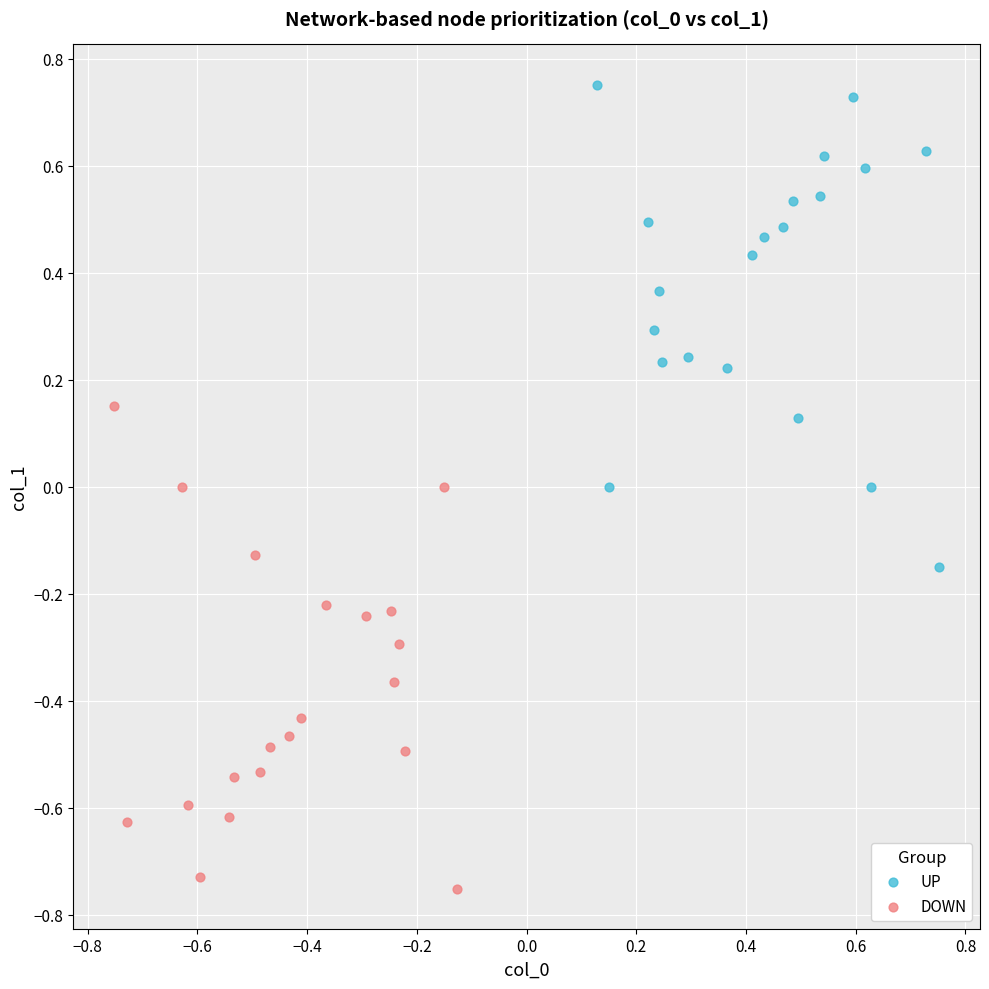

Which series reaches the minimum Y coordinate?

DOWN